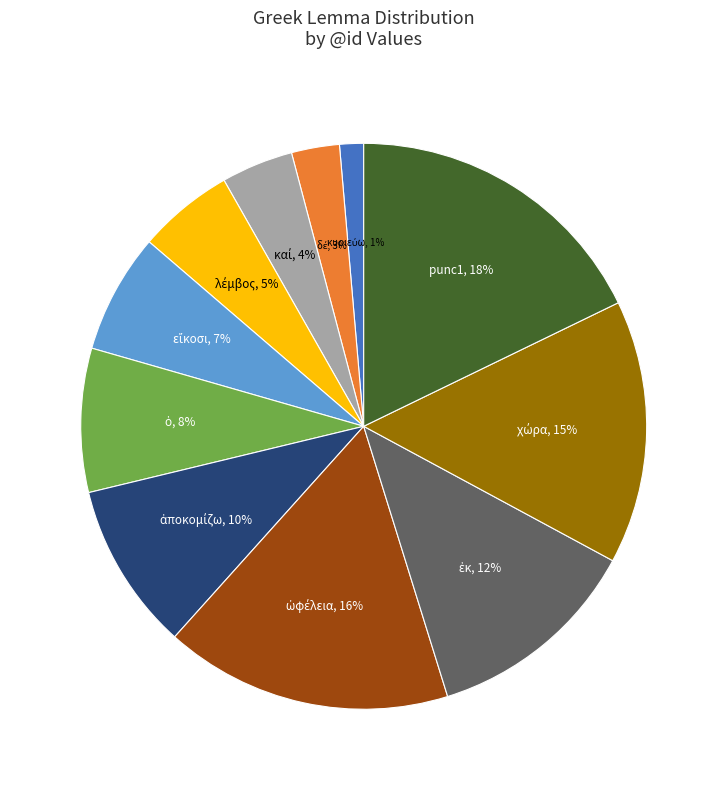

Is there any slice that represents more than half of the pie?

No